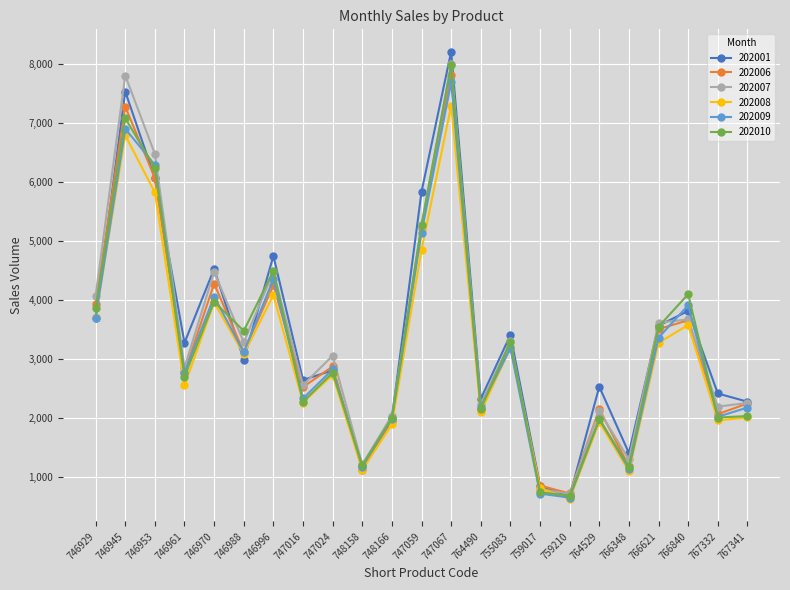

Which category has the lowest value across all series?

759210